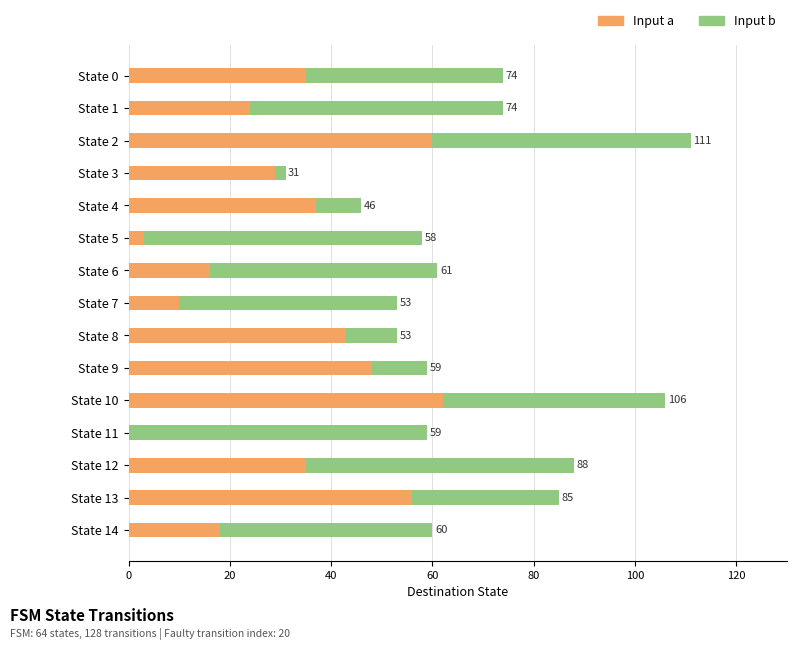

Reading left to right, extract all data points from this chart.

Input a: 35	24	60	29	37	3	16	10	43	48	62	0	35	56	18
Input b: 39	50	51	2	9	55	45	43	10	11	44	59	53	29	42